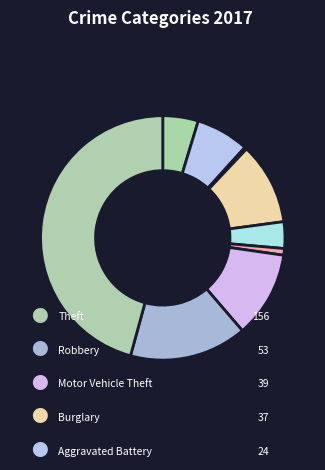

How many slices are in this pie chart?

9